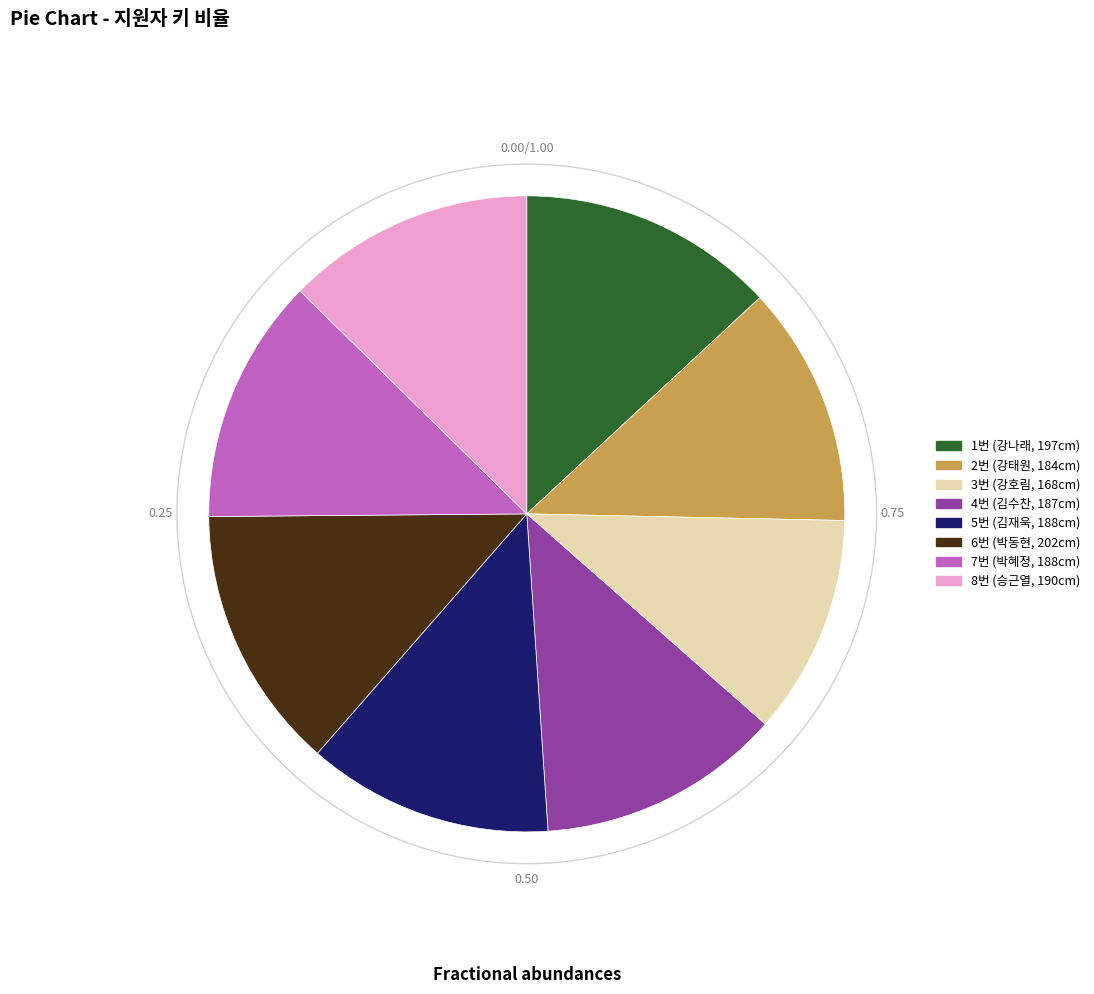

How many slices are in this pie chart?

8